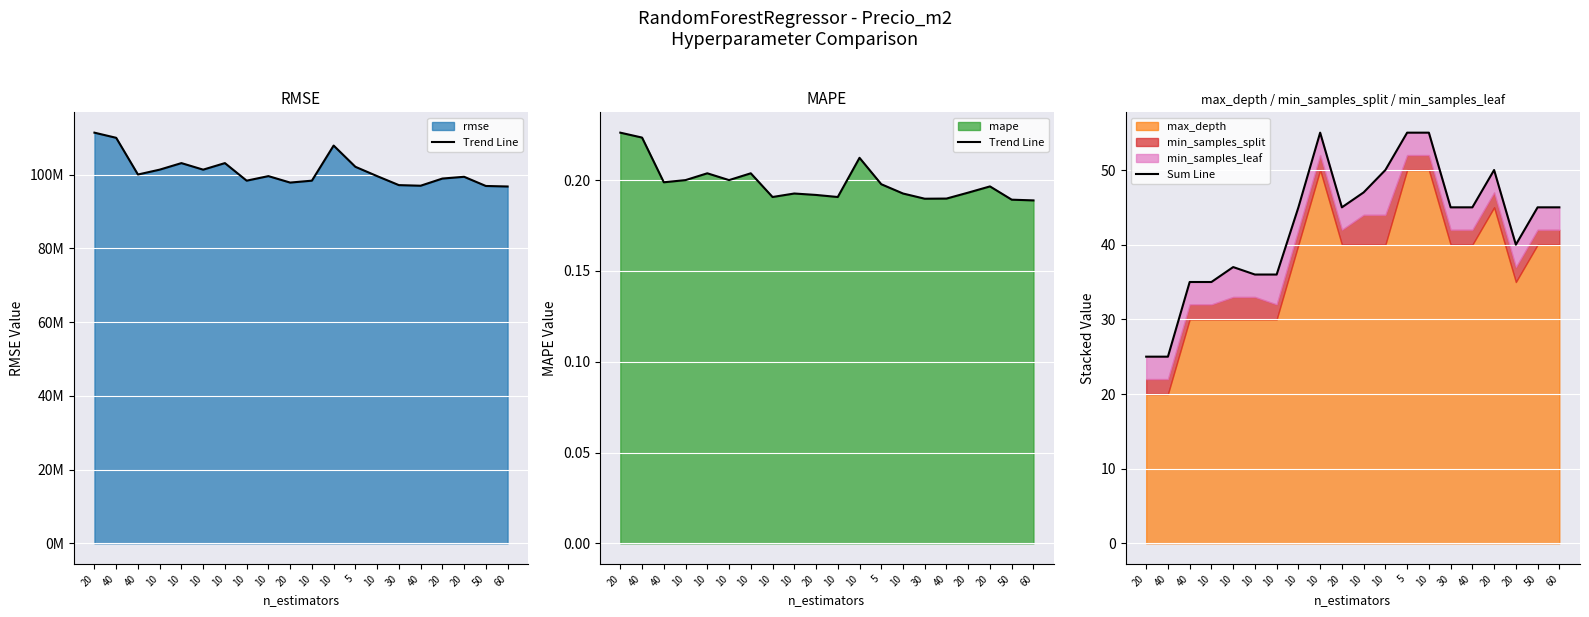

Which series has the largest range (max minus min)?

Sum Line